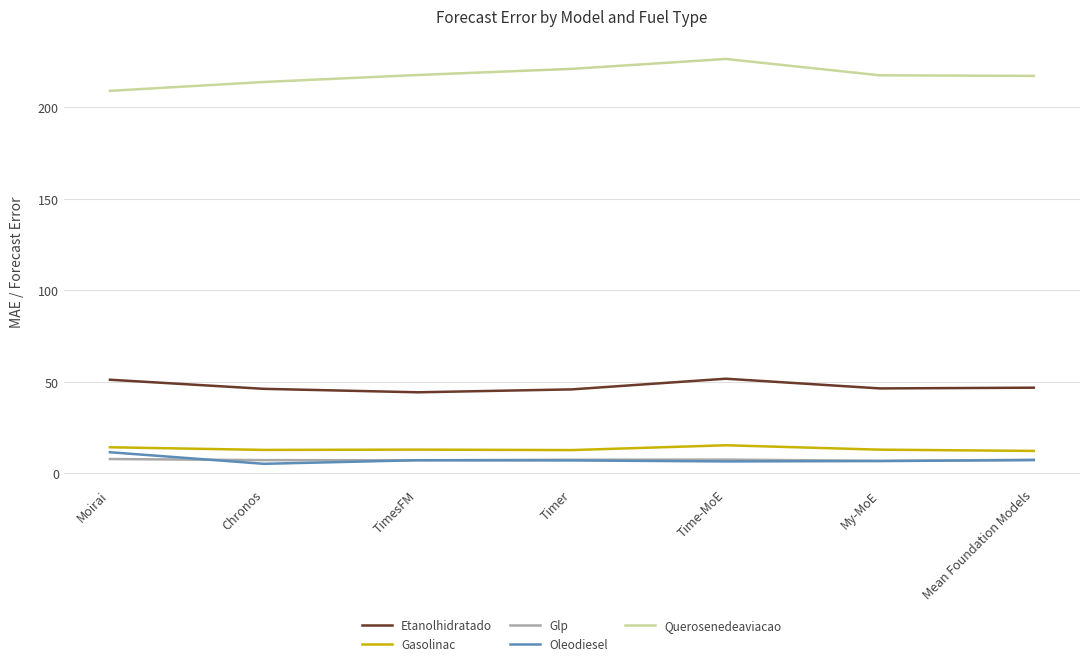

Count the number of categories in the chart.

7